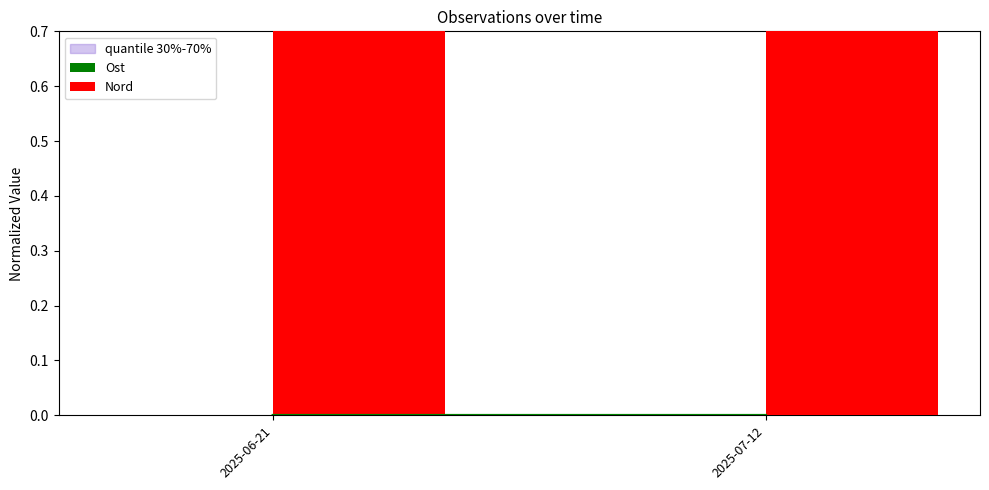

Are the bars horizontal?

No